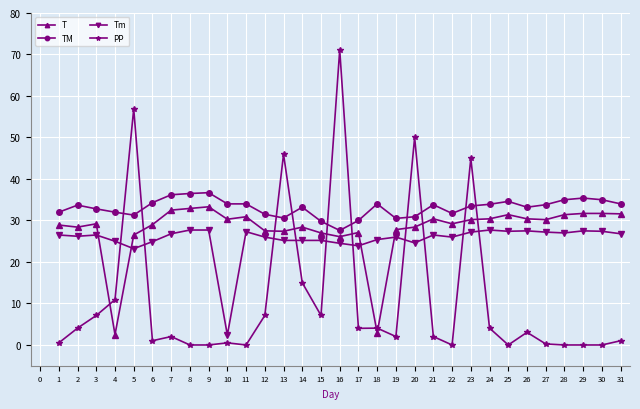

Is it true that T equals 48.5 at 9?

False